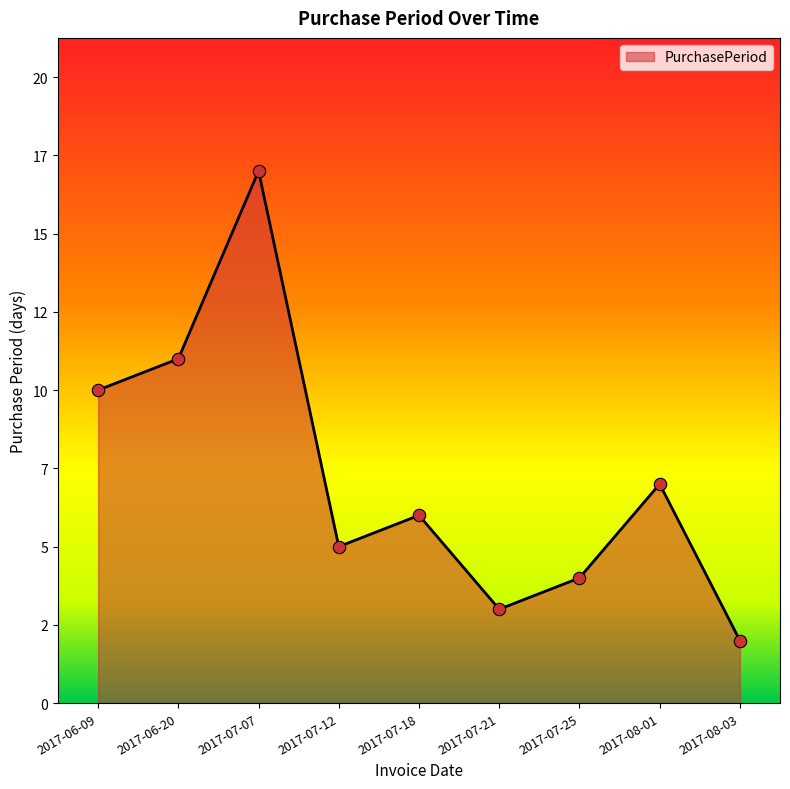

Between 2017-06-09 and 2017-06-20, which is larger?

2017-06-20